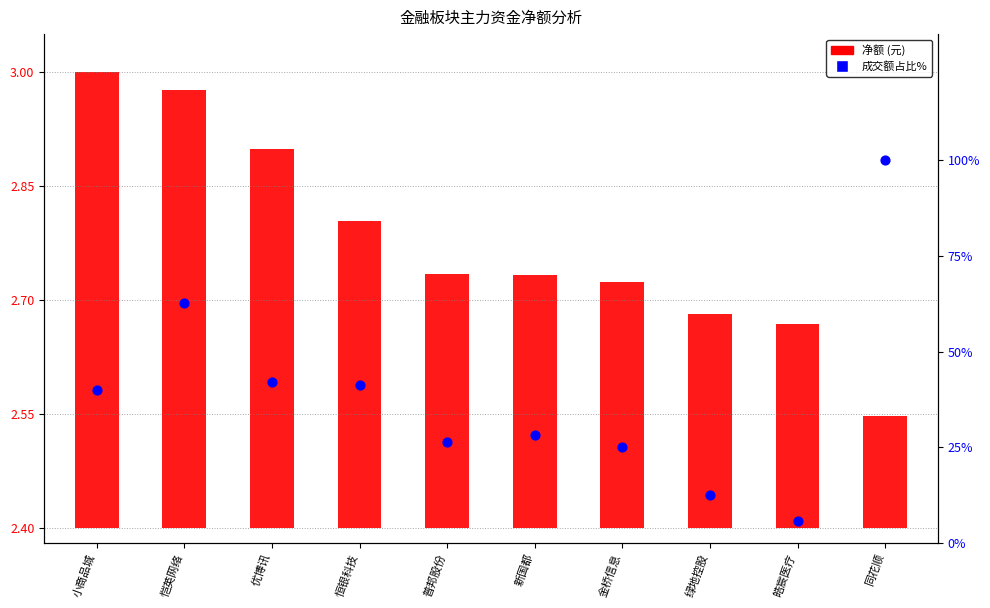

What is the change in value from 恺英网络 to 金桥信息?

-37.7